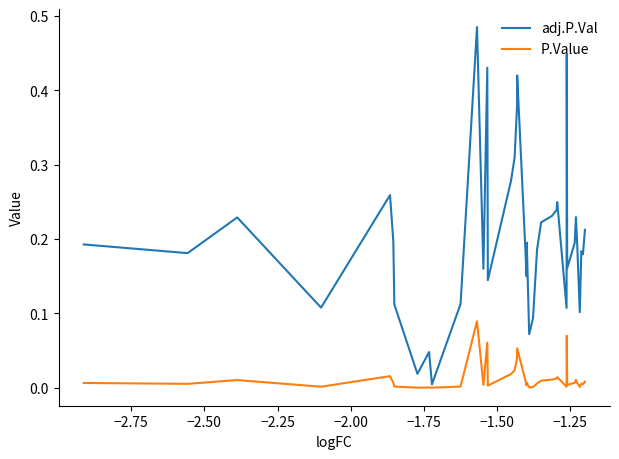

Which series has the largest total across all categories?

adj.P.Val